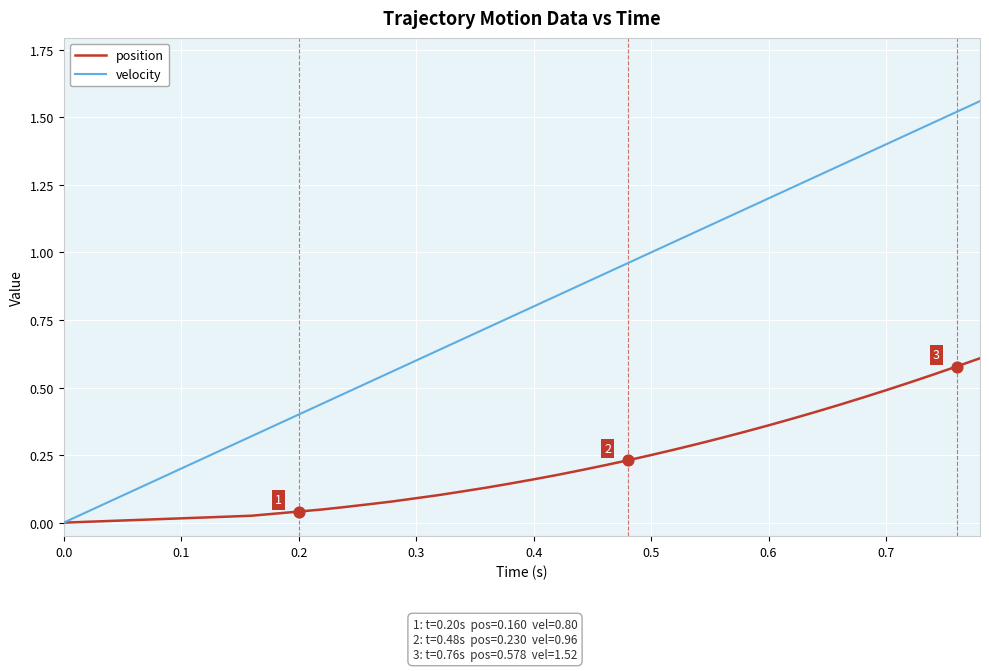

Which series has the largest total across all categories?

velocity